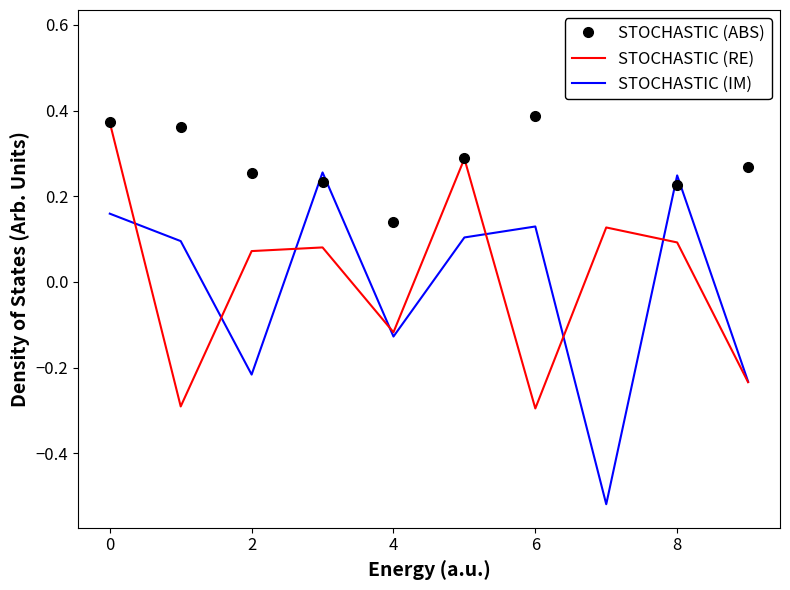

What is the lowest value of the STOCHASTIC (RE) series?

-0.3